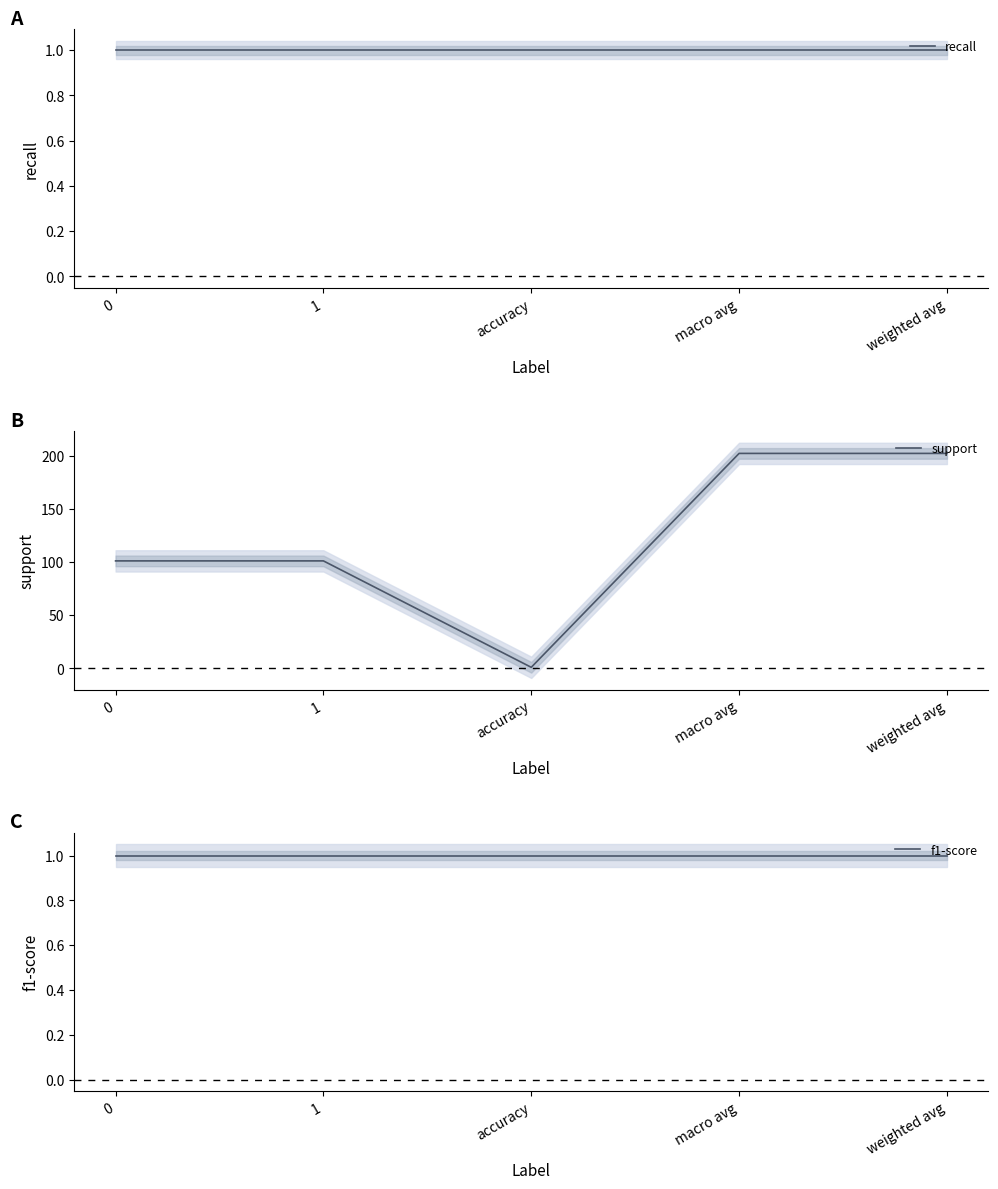

Between macro avg and weighted avg, which is larger?

macro avg